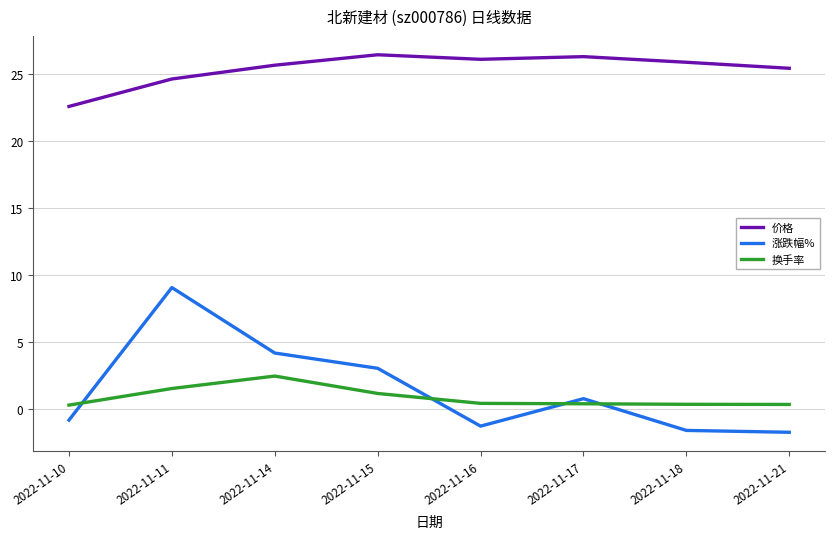

Between 2022-11-10 and 2022-11-11, which series saw the biggest shift?

涨跌幅%